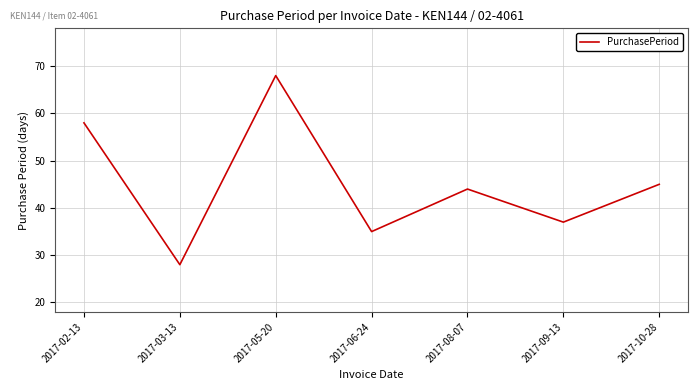

What is the ratio of the value at 2017-02-13 to the value at 2017-09-13?

1.6